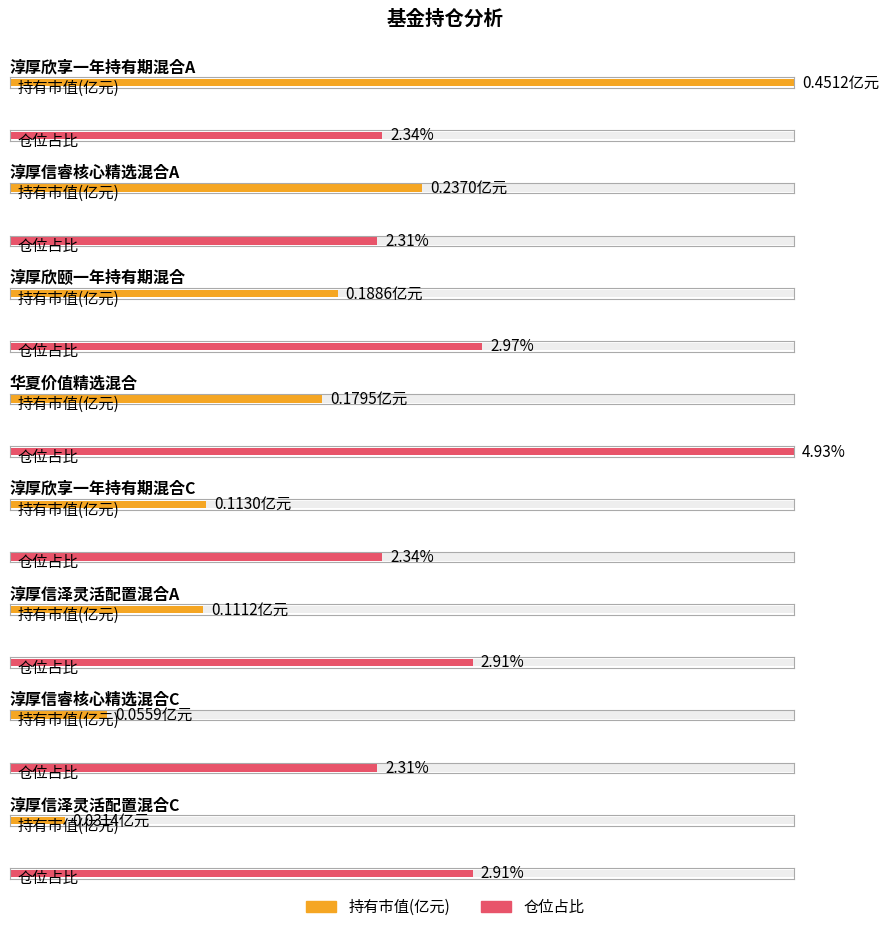

True or false: 持有市值(亿元) has a value of 0.2 at 淳厚信泽灵活配置混合A.

False